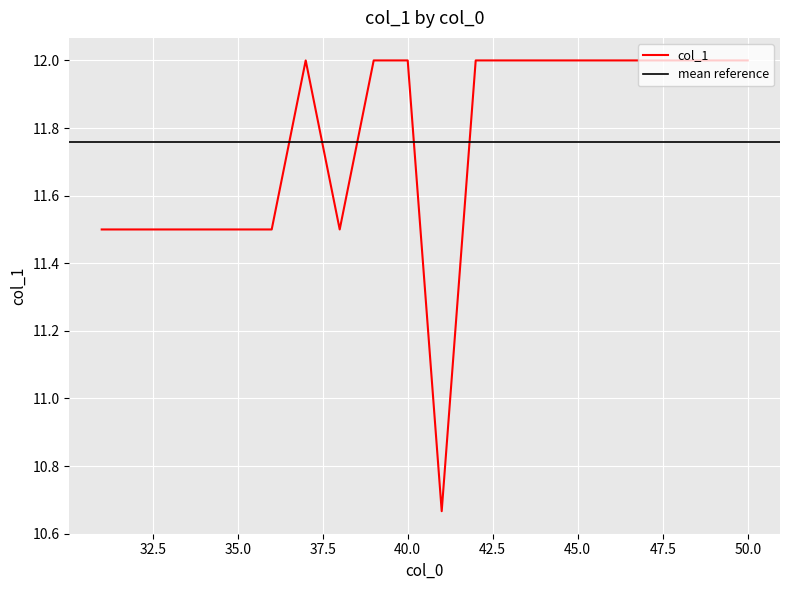

How many points are higher than both their immediate neighbors (excluding endpoints)?

1